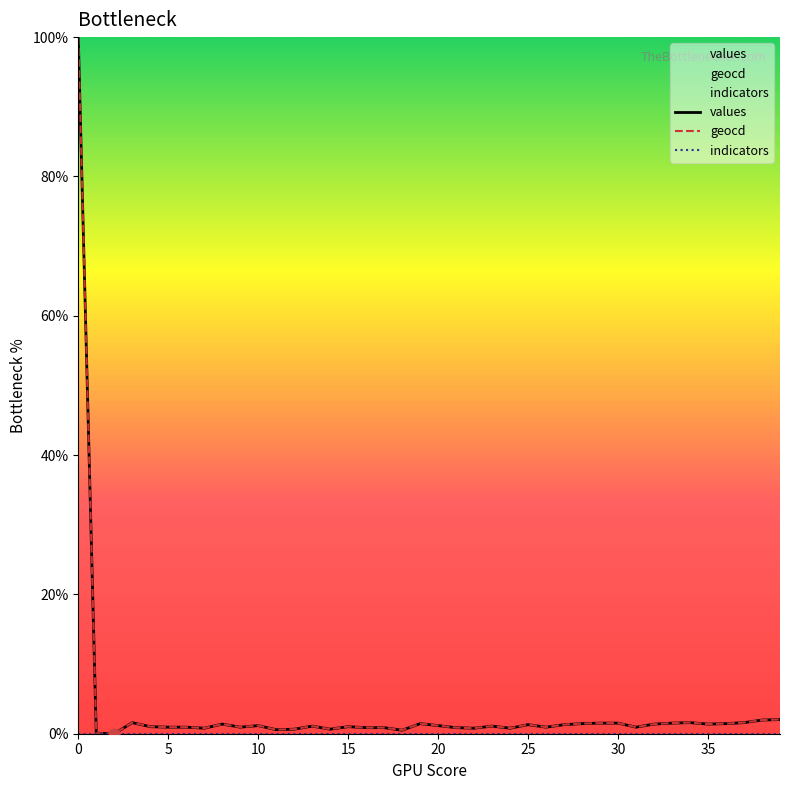

Is the value of values at 13 greater than the value of geocd at 9?

Yes